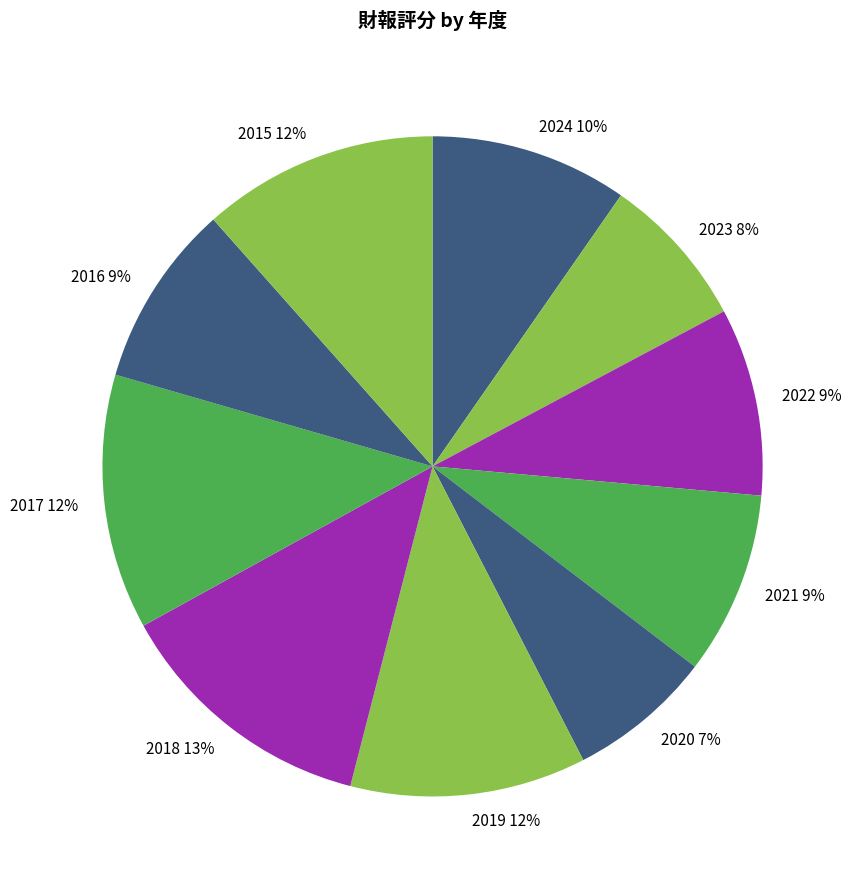

What is the ratio of the value at 2015 to the value at 2016?

1.3